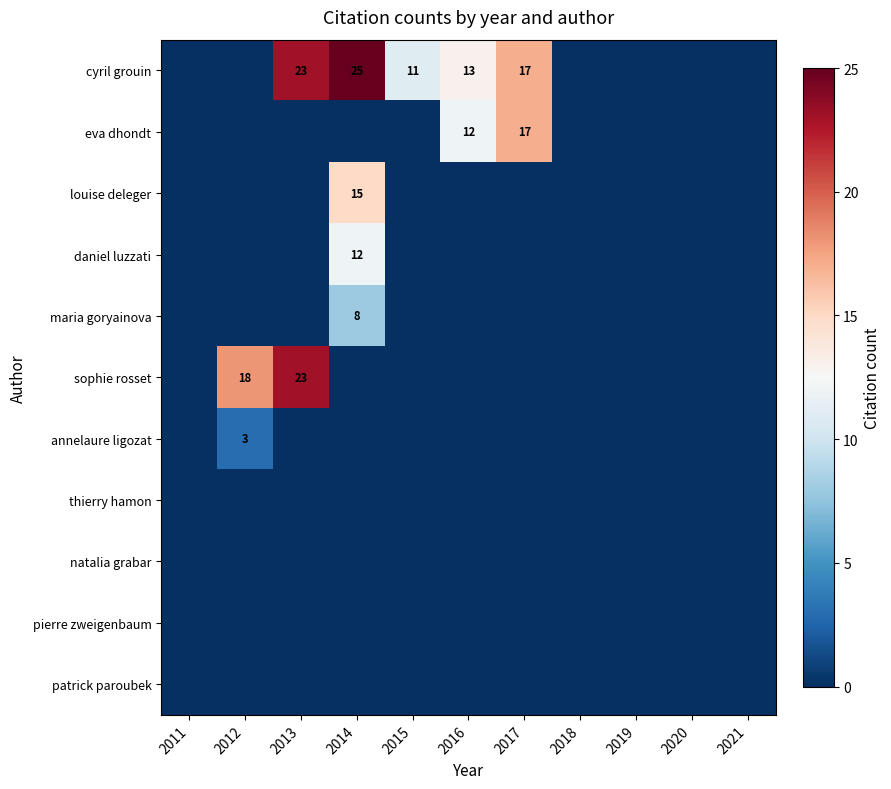

What is the greatest value displayed?

25